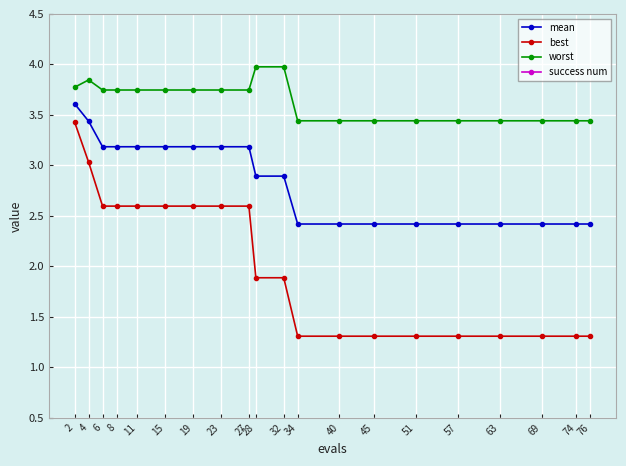

What is the lowest value of the mean series?

2.4